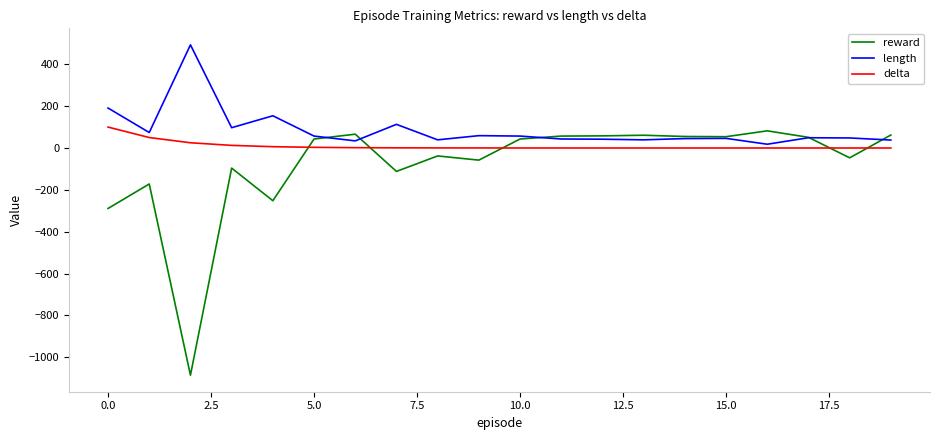

How many lines are shown in the chart?

3